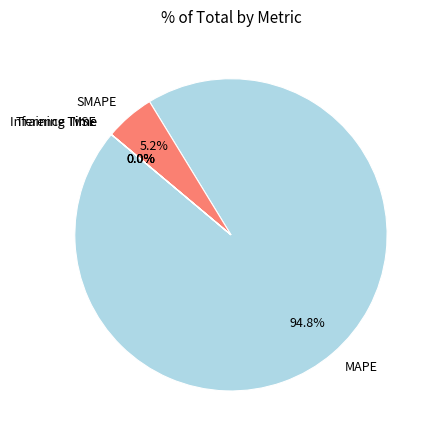

Which slice is the largest?

MAPE